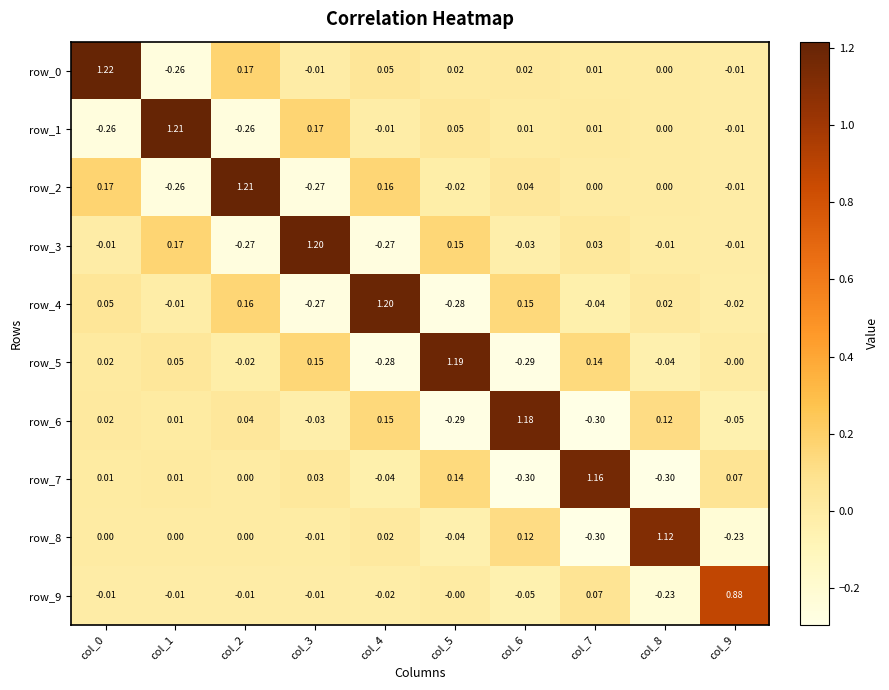

Which category has the lowest value across all series?

col_7